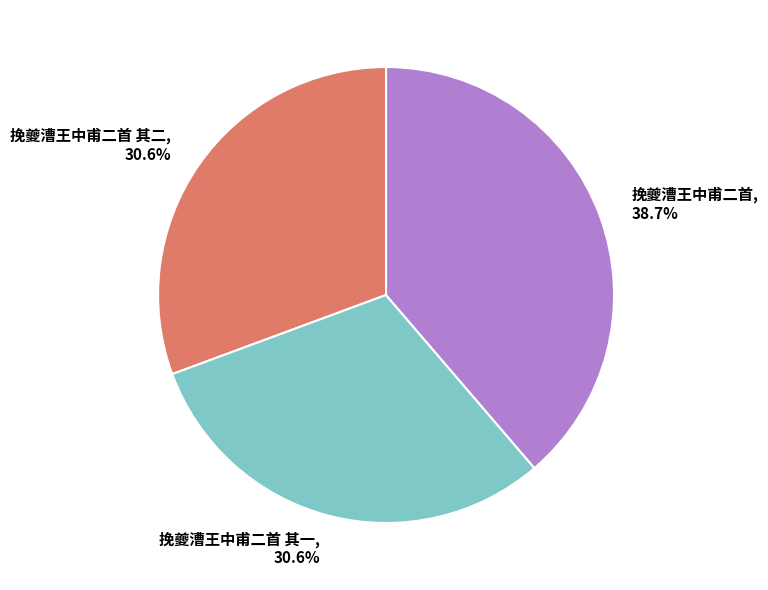

How many slices are in this pie chart?

3